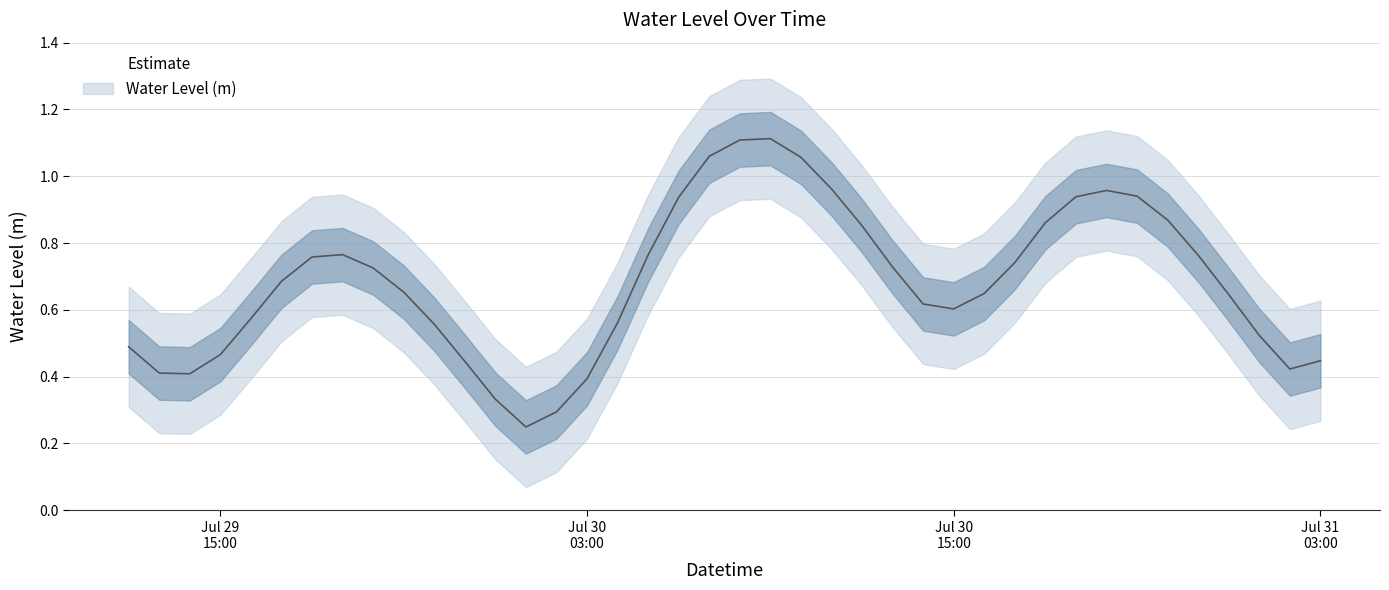

How many lines are shown in the chart?

1